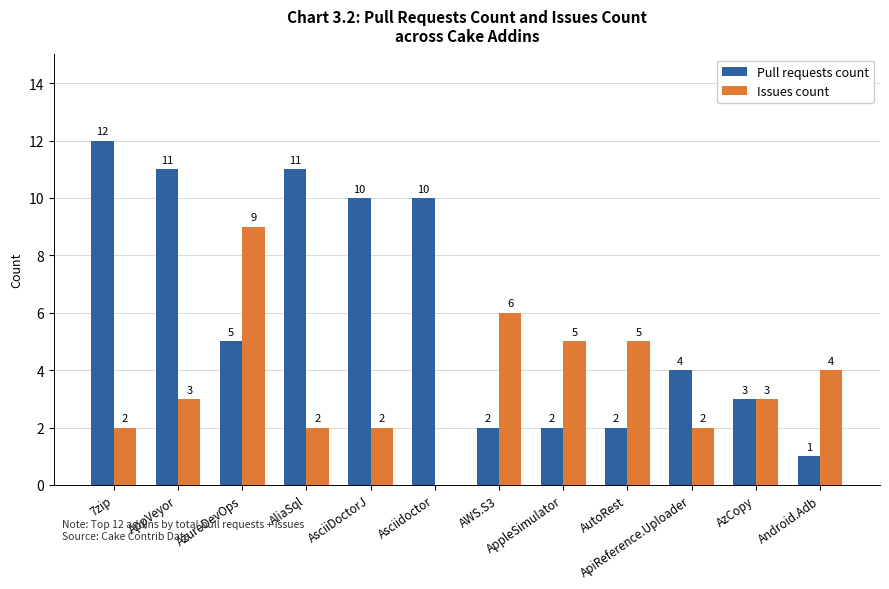

Does the chart contain stacked bars?

No